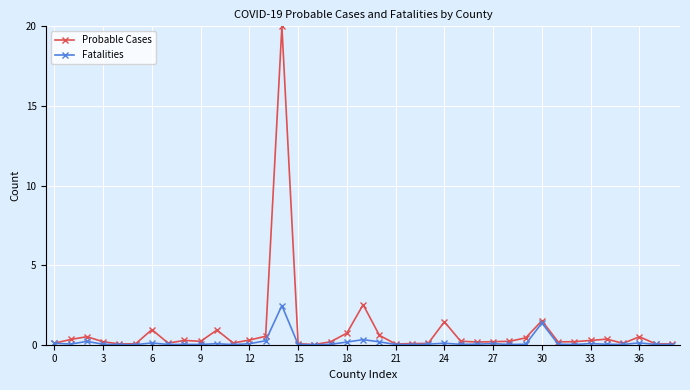

What is the average value of the Fatalities series?

0.2